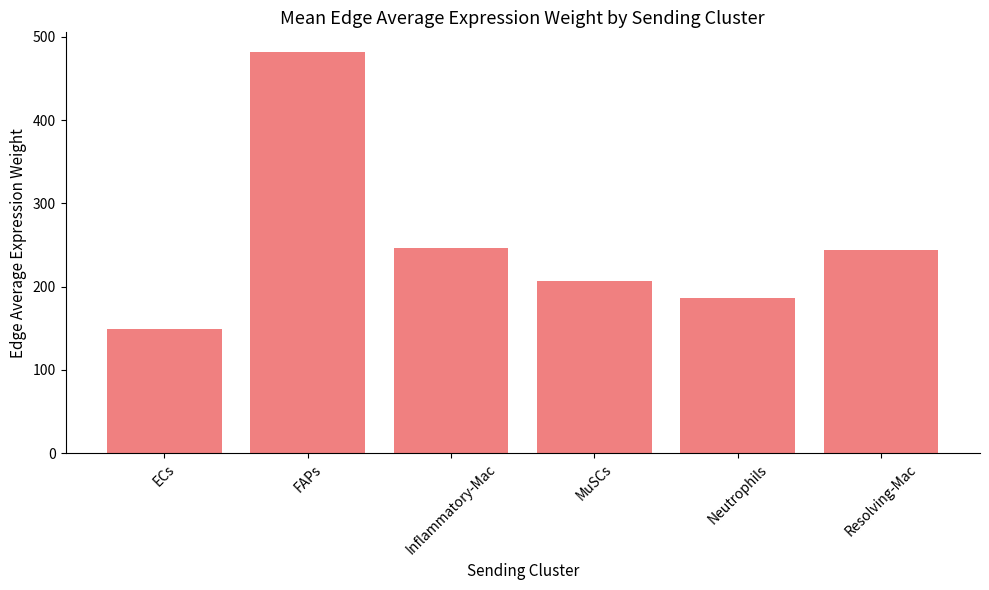

Reading left to right, transcribe all the data shown in this chart.

ECs=149.7	FAPs=481.4	Inflammatory-Mac=246.7	MuSCs=207.2	Neutrophils=186.8	Resolving-Mac=243.9